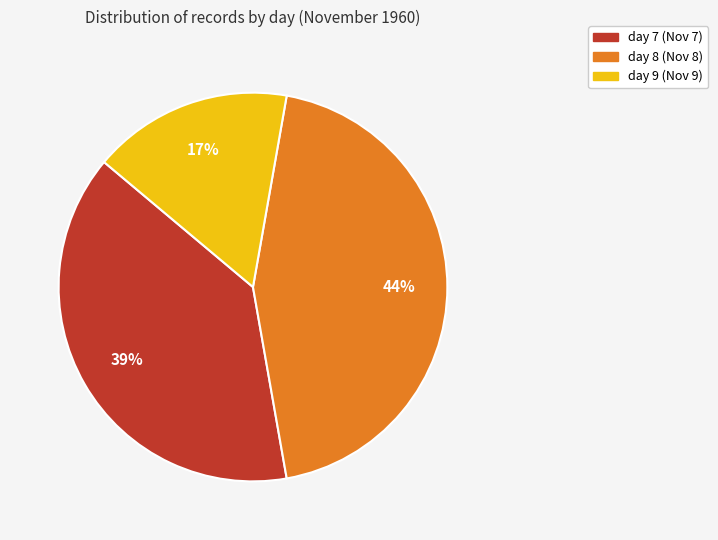

Between day 7 and day 9, which is larger?

day 7